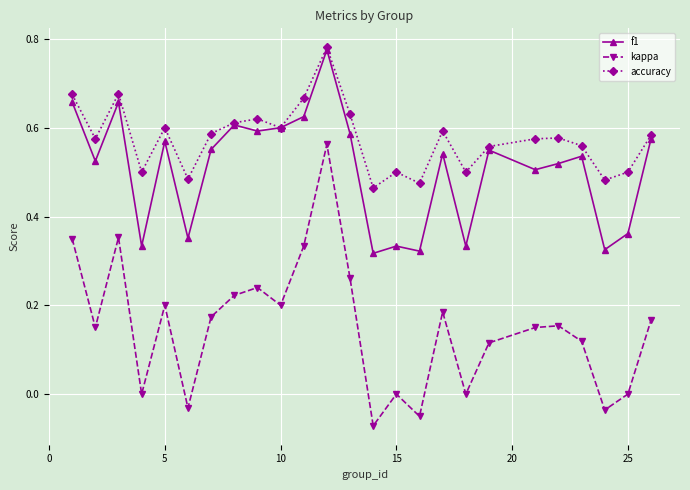

What is the sum of all f1 values?

12.7